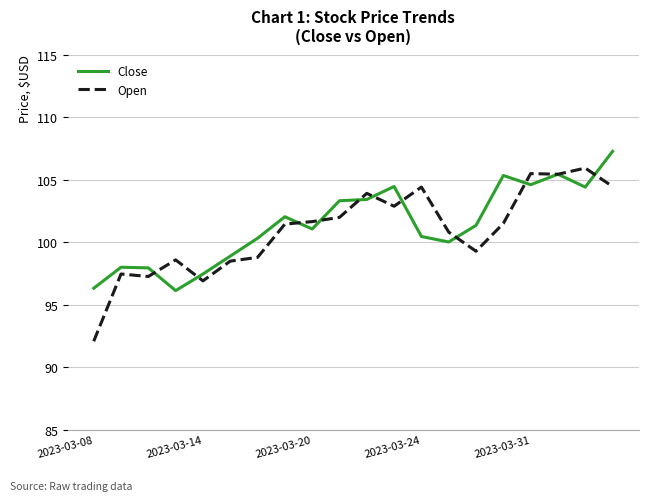

Which series has the largest range (max minus min)?

Open